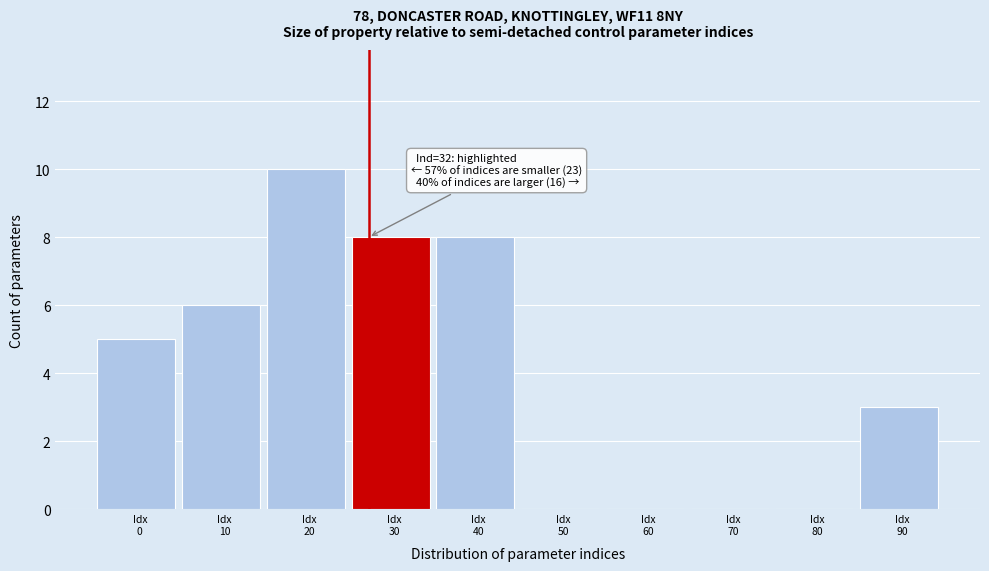

What is the greatest value displayed?

10